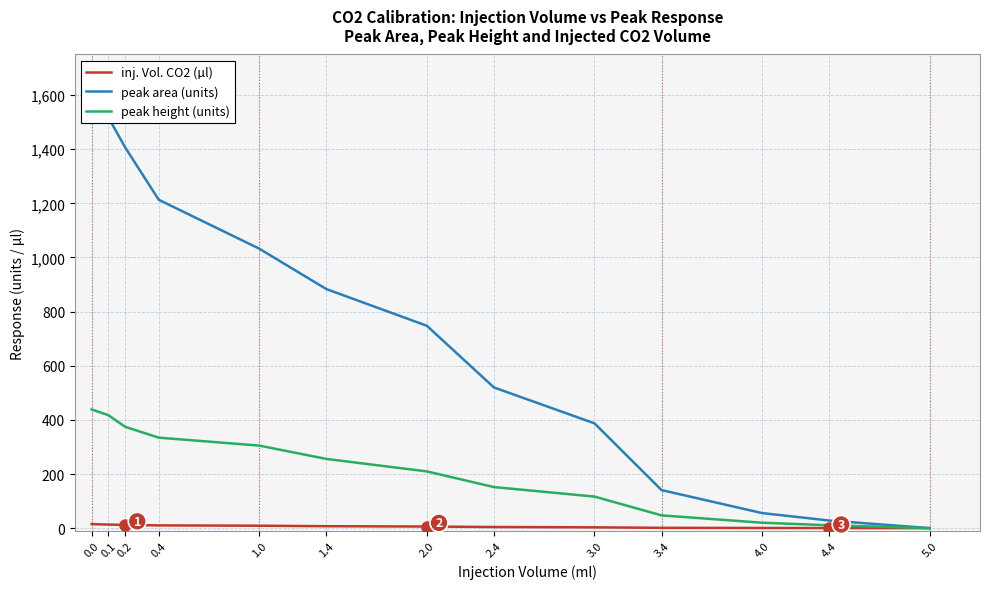

Reading left to right, list all the values displayed in this chart.

inj. Vol. CO2 (µl): 15.0	13.2	12.0	10.2	9.0	7.2	6.0	4.2	3.0	1.2	0.6	0.3	0.0
peak area (units): 1655.4	1517.0	1406.7	1213.3	1032.5	883.4	747.7	519.8	387.2	140.6	55.7	28.1	0.0
peak height (units): 438.6	417.2	374.3	334.4	305.0	255.7	209.6	151.8	116.6	47.2	20.0	10.6	0.0